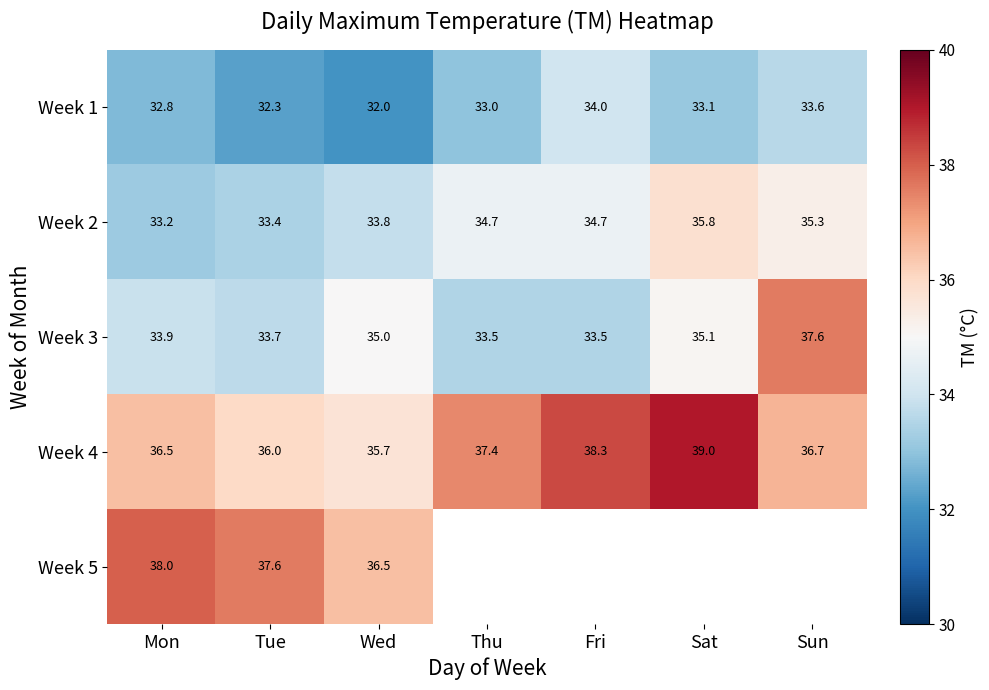

Which label corresponds to the largest value in the chart?

Sat